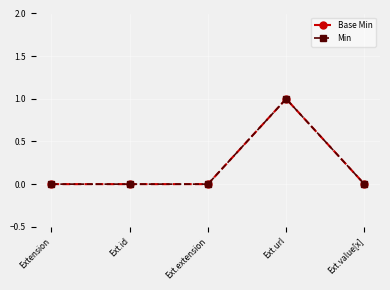

Does the chart have visible grid lines?

Yes